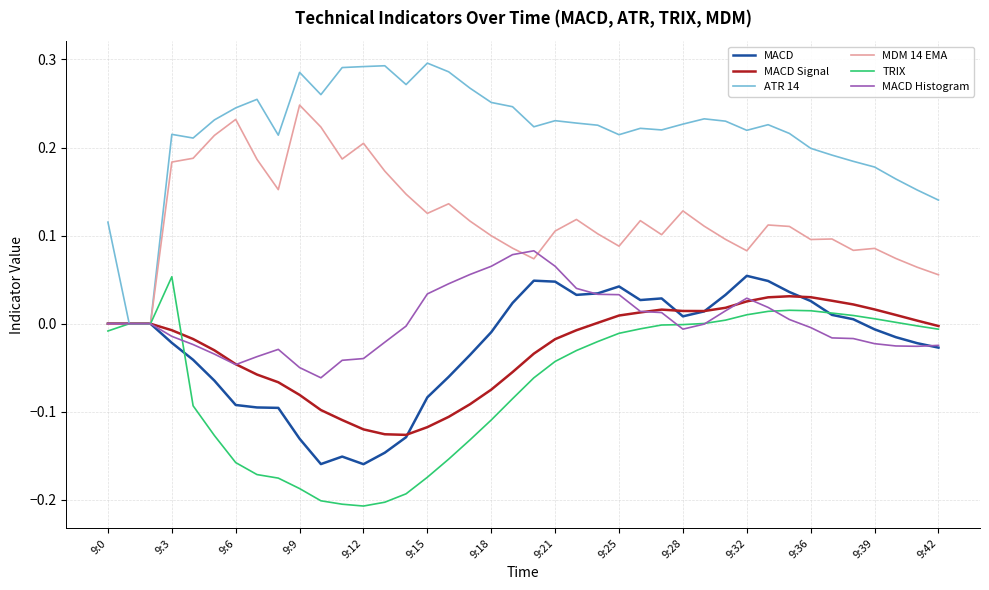

Which series has the largest range (max minus min)?

ATR 14